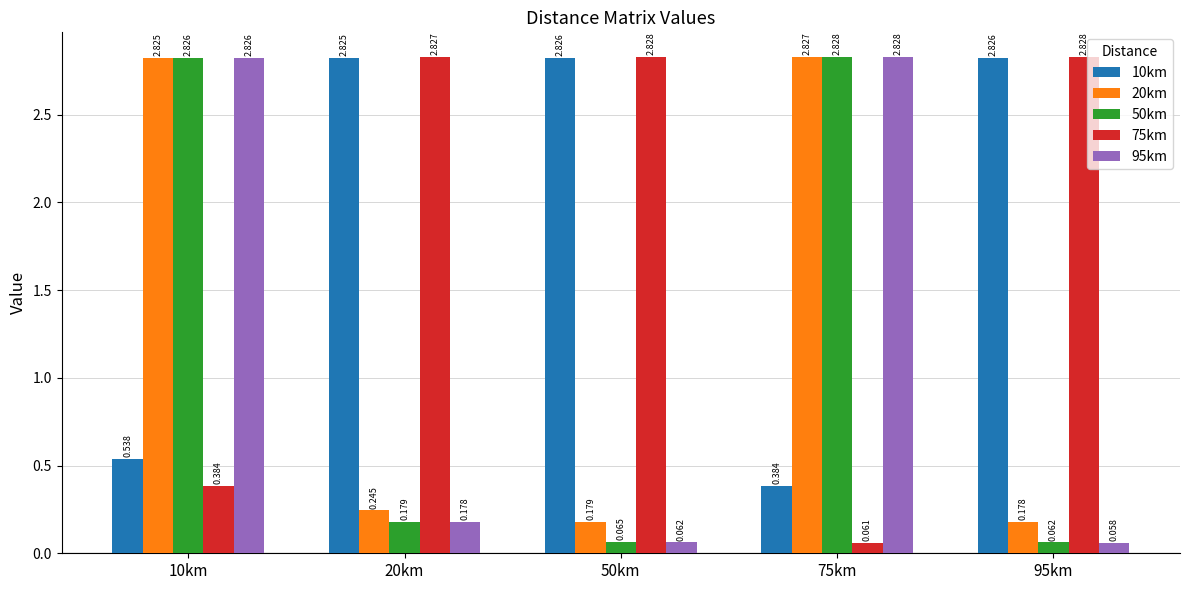

Which series changed the most between 10km and 20km?

95km